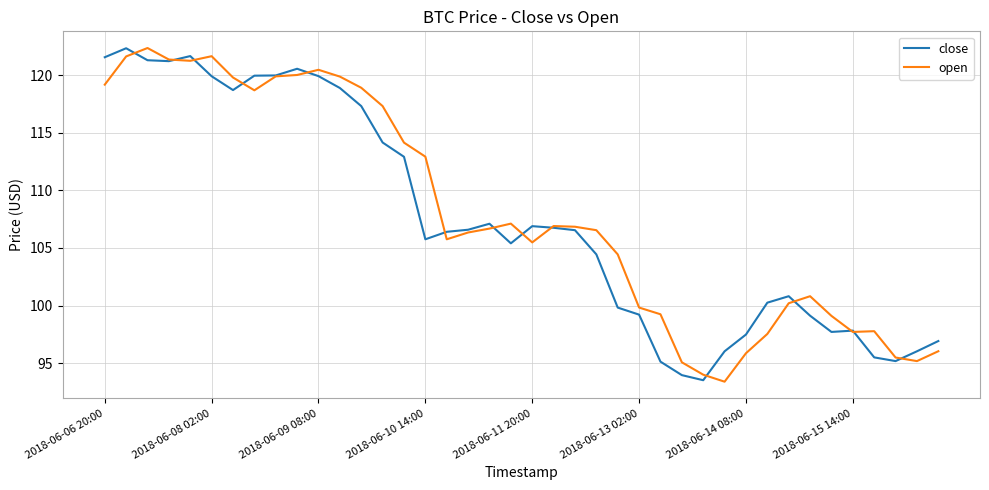

What is the minimum value shown in the chart?

93.4